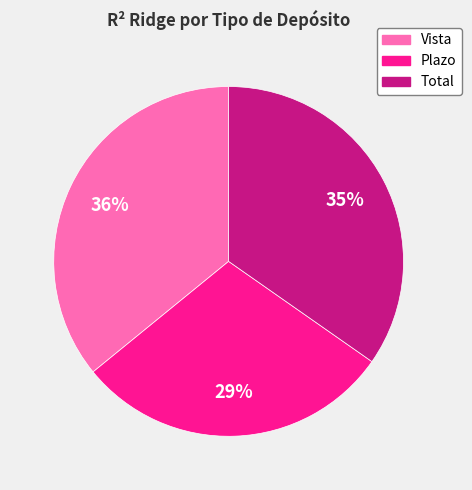

To the nearest percent, what is the combined percentage of Plazo and Vista?

65%